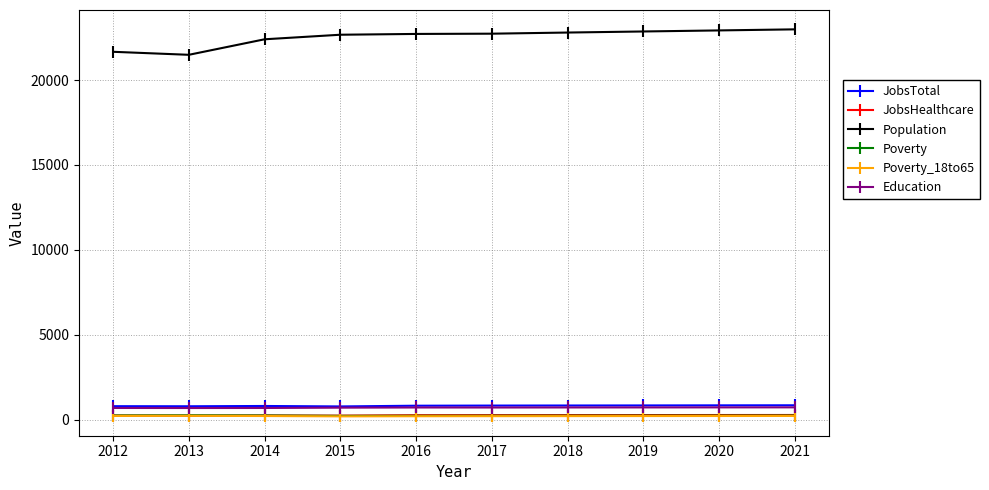

How many distinct data groups are displayed?

6